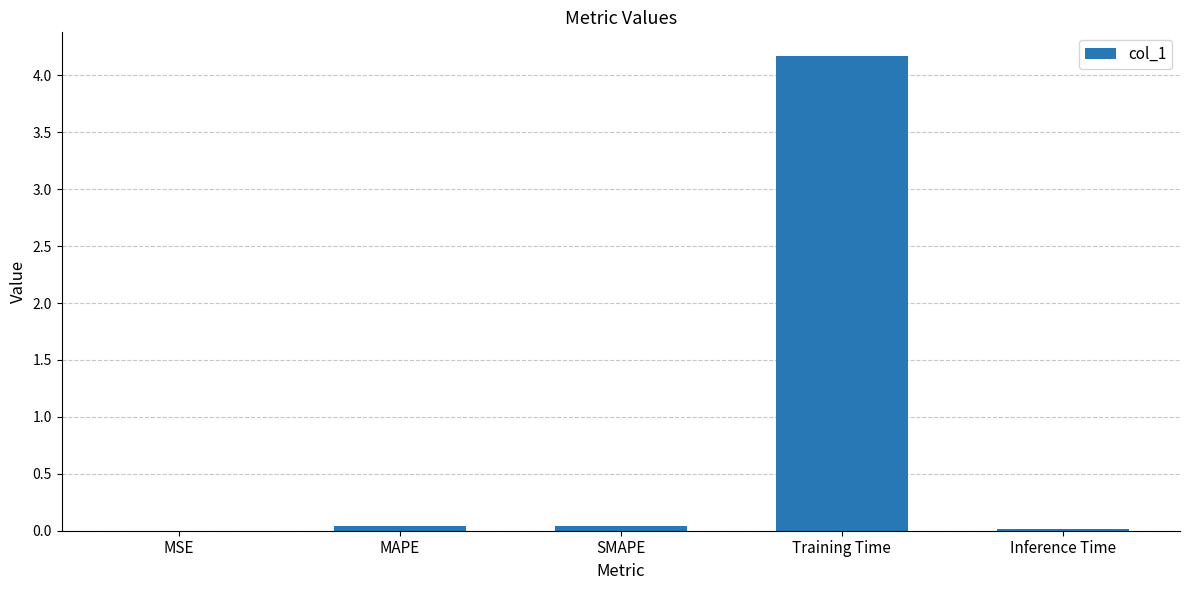

Are the bars horizontal?

No